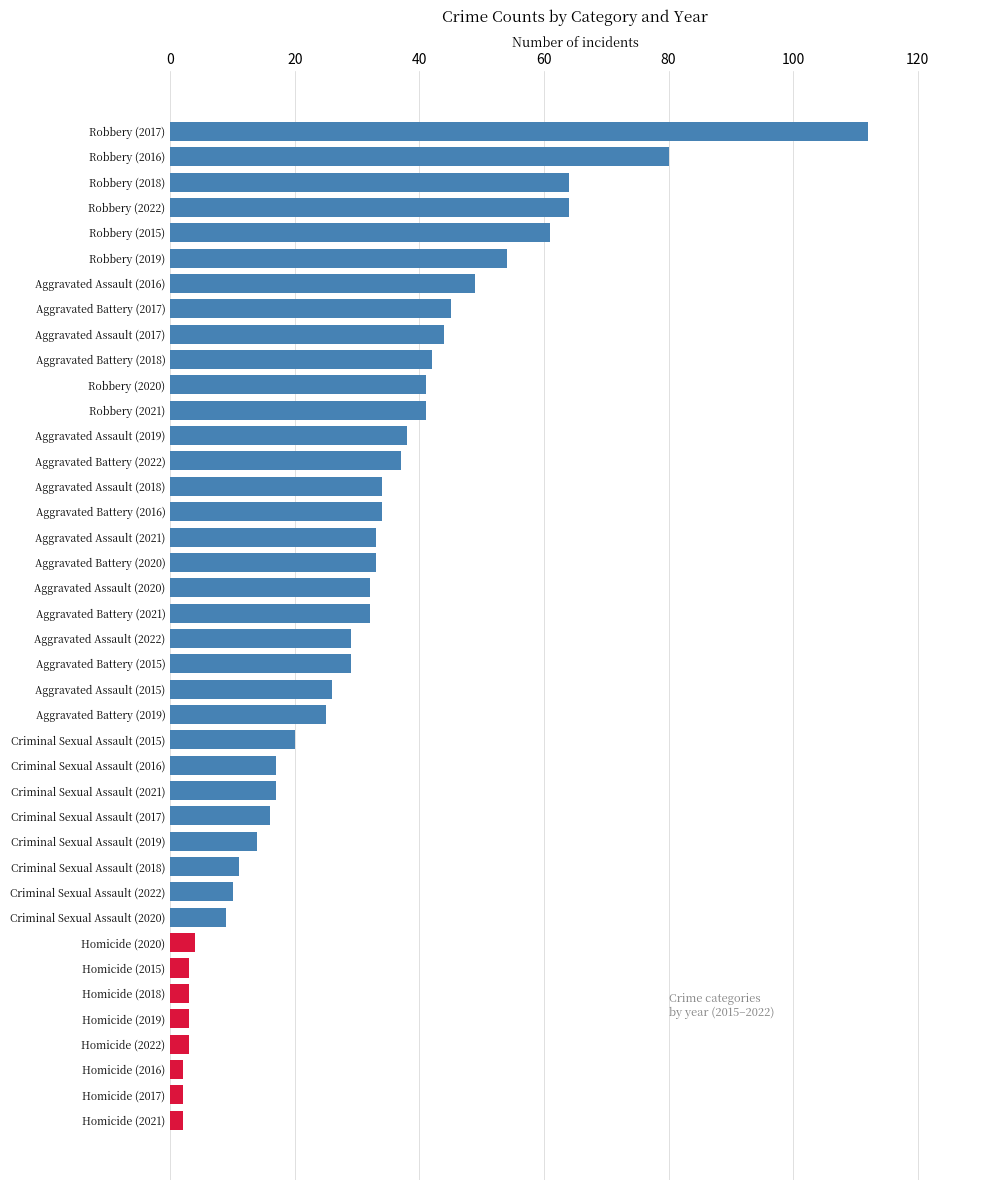

The value at Aggravated Assault (2017) is 72. True or false?

False